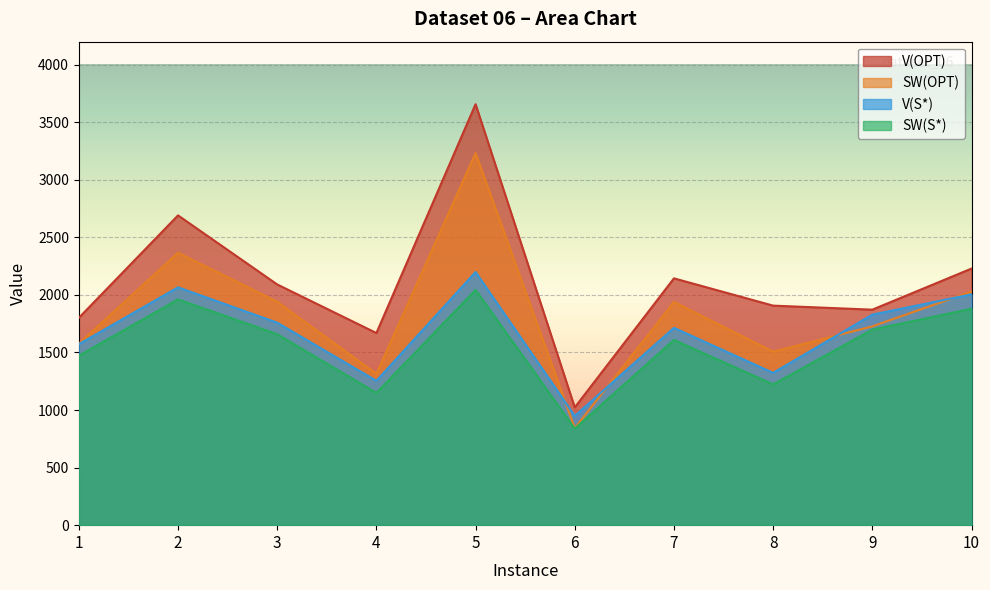

What is the lowest value of the V(S*) series?

949